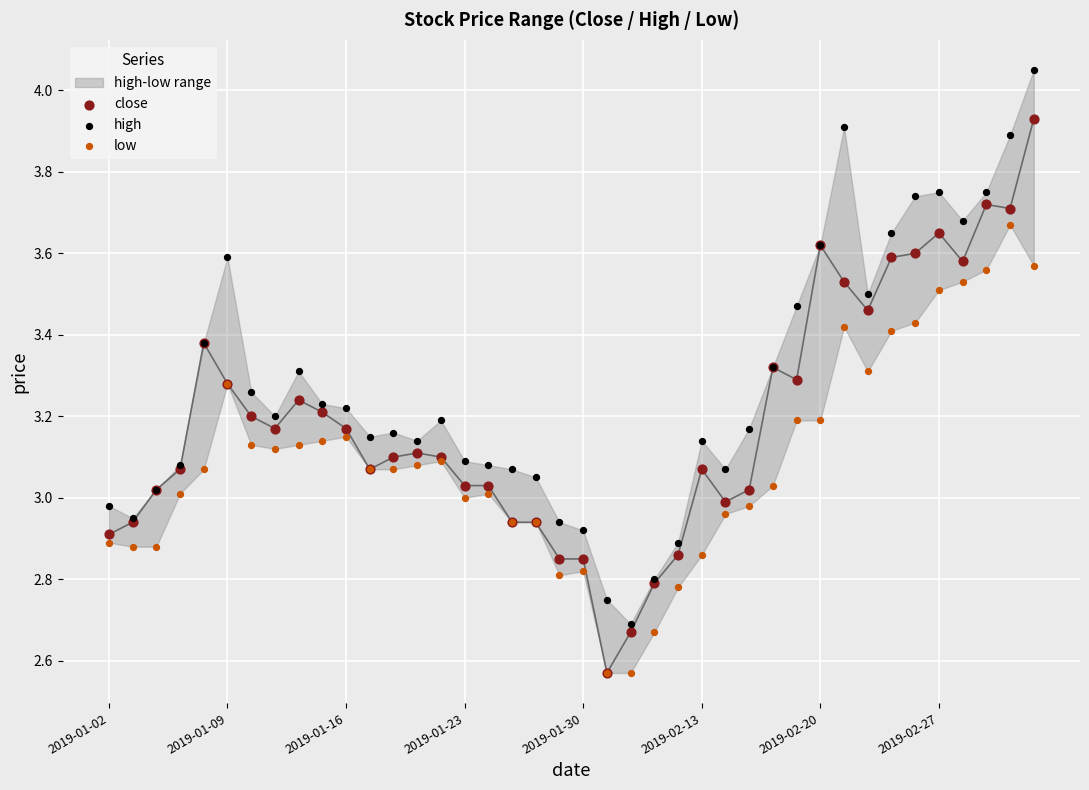

Which series contains the lowest Y value?

close